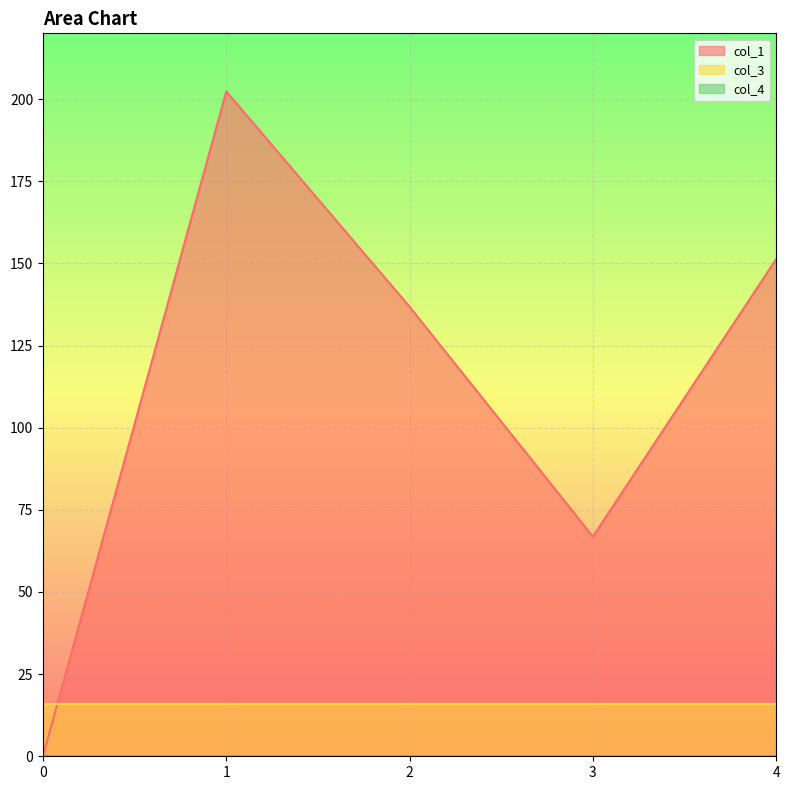

How many series are shown in this chart?

3